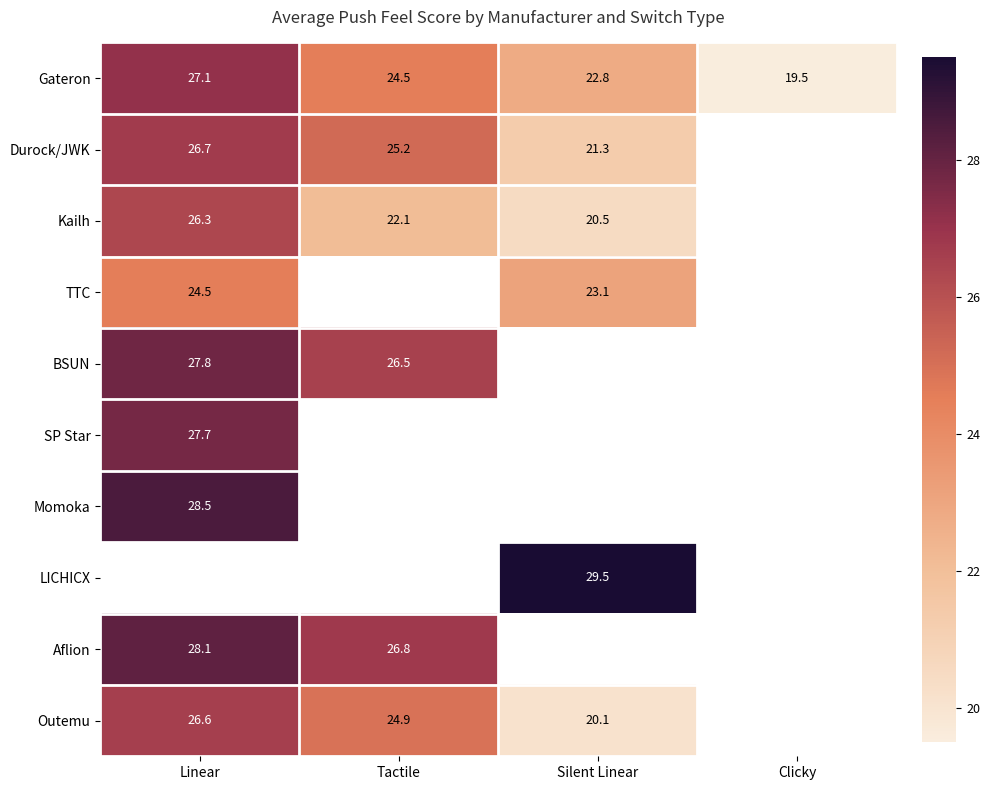

Is the value of Gateron at Tactile greater than the value of Aflion at Linear?

No